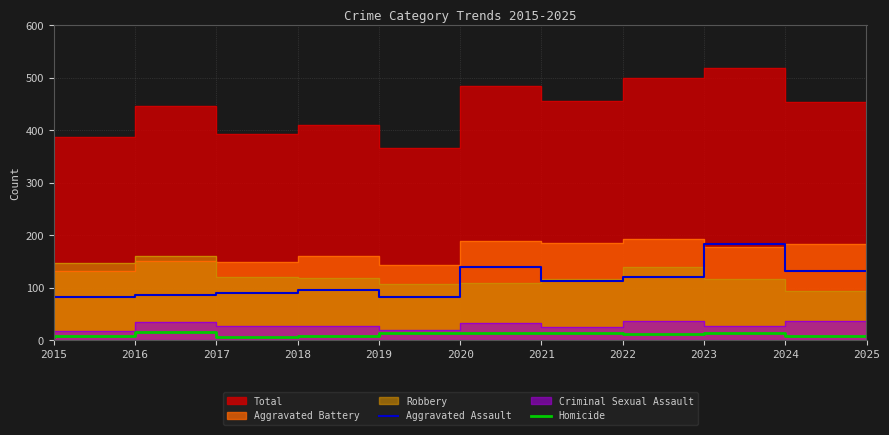

True or false: Aggravated Assault and Homicide cross at least once.

False